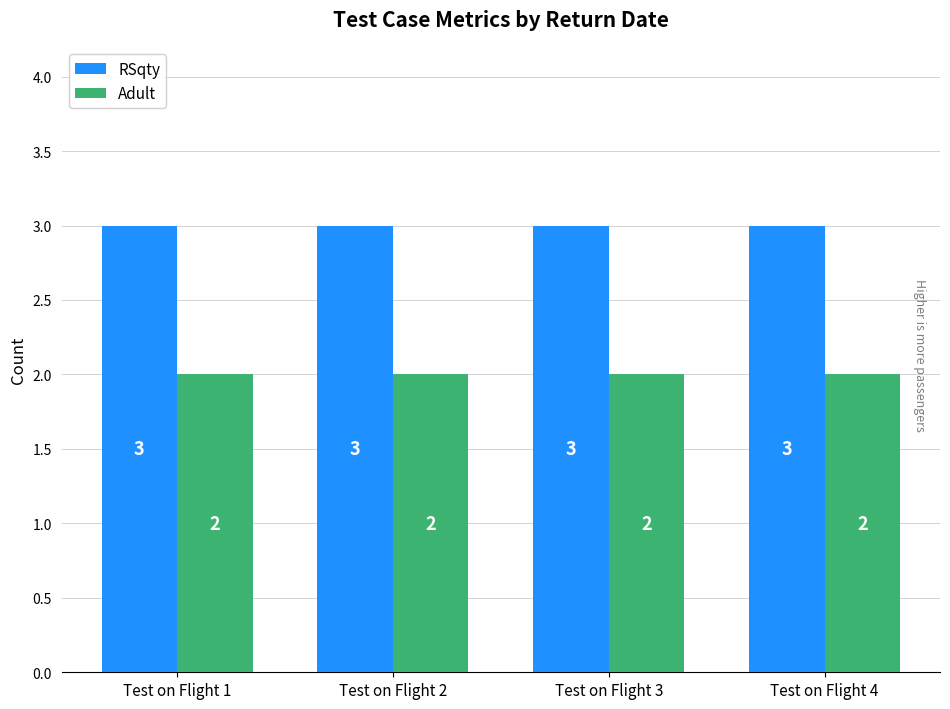

Count the number of data series in this chart.

2